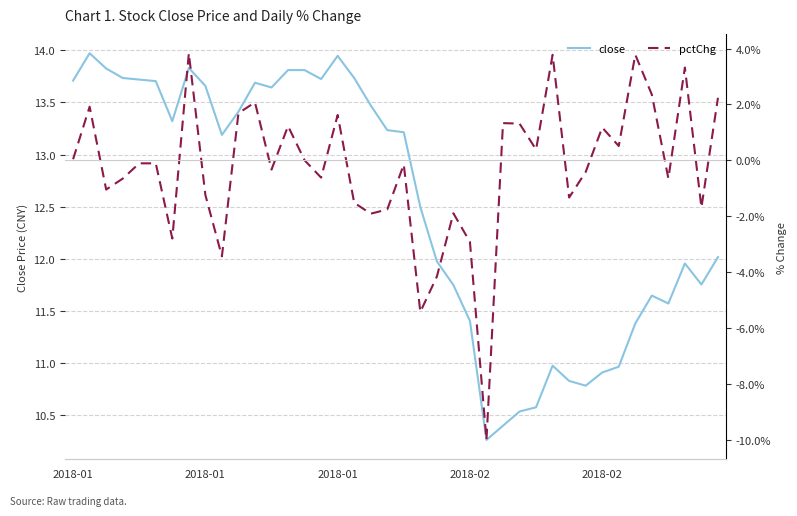

What are all the series names shown in the legend?

close, pctChg